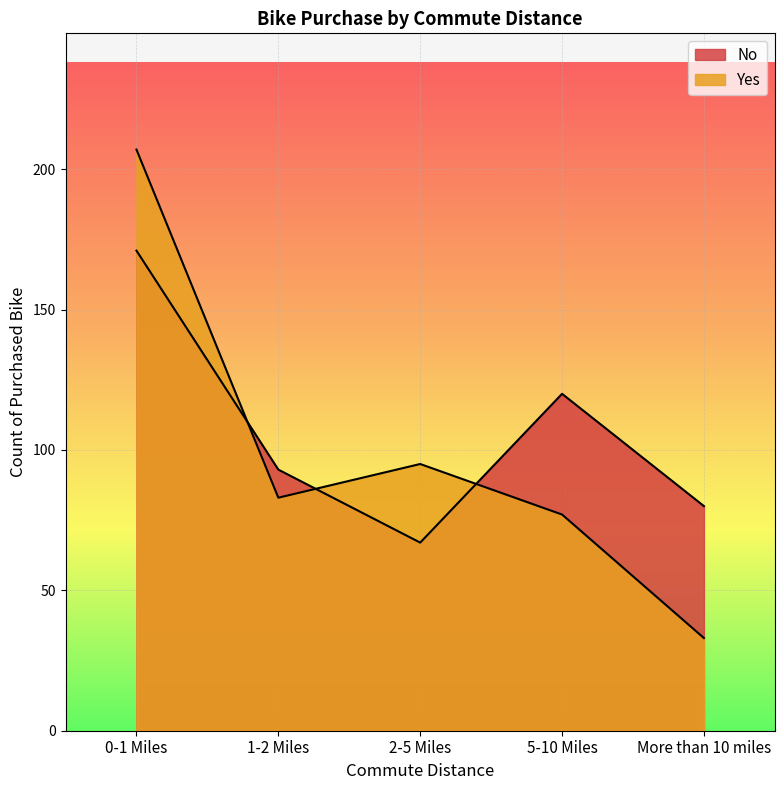

Reading left to right, transcribe all the data shown in this chart.

No: 0-1 Miles=171	1-2 Miles=93	2-5 Miles=67	5-10 Miles=120	More than 10 miles=80
Yes: 0-1 Miles=207	1-2 Miles=83	2-5 Miles=95	5-10 Miles=77	More than 10 miles=33